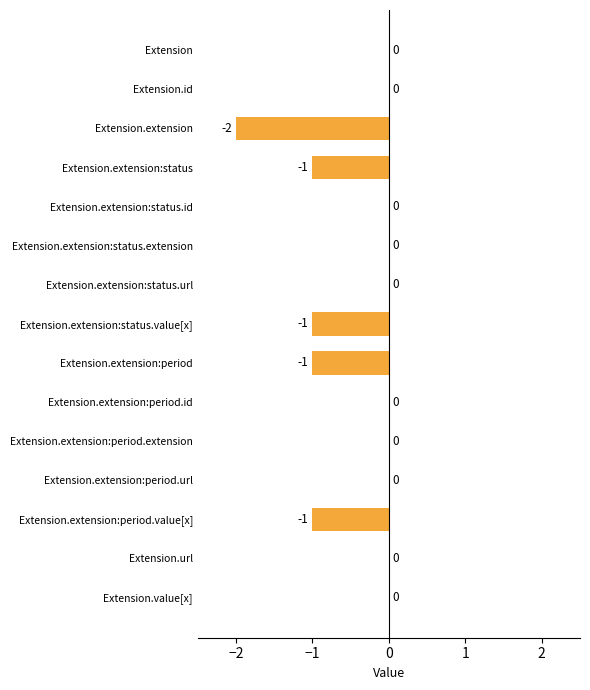

Which has a higher value, Extension.extension:period.value[x] or Extension.id?

Extension.id